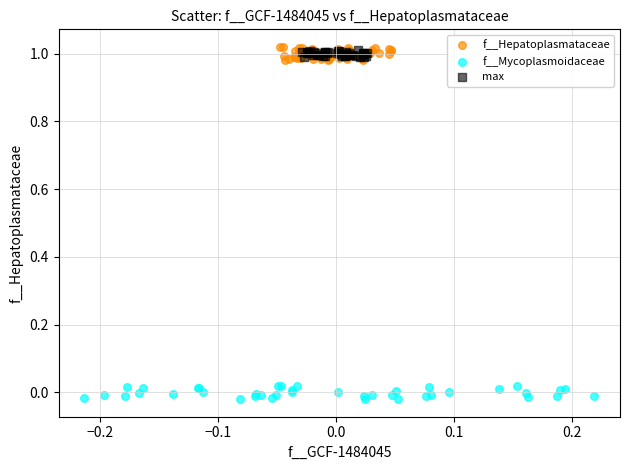

Which series reaches the minimum Y coordinate?

f__Mycoplasmoidaceae